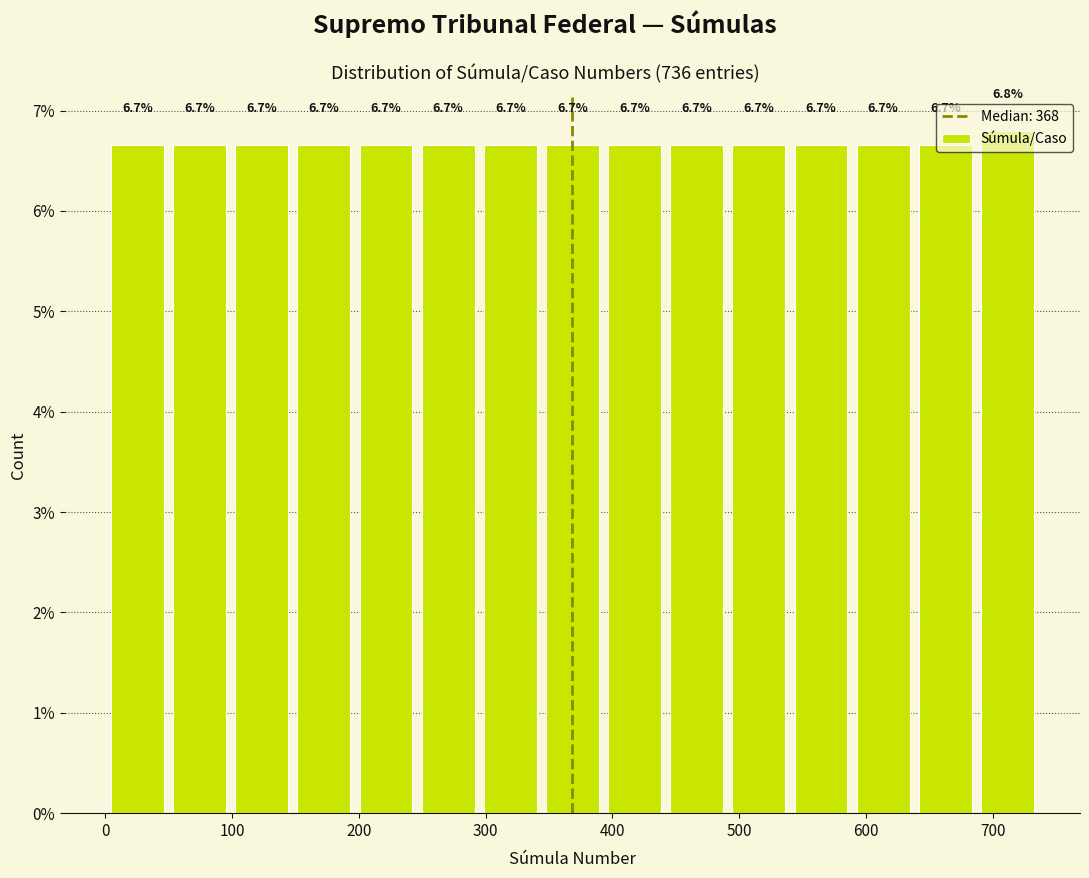

Which range on the x-axis has the tallest bar?

687 to 736